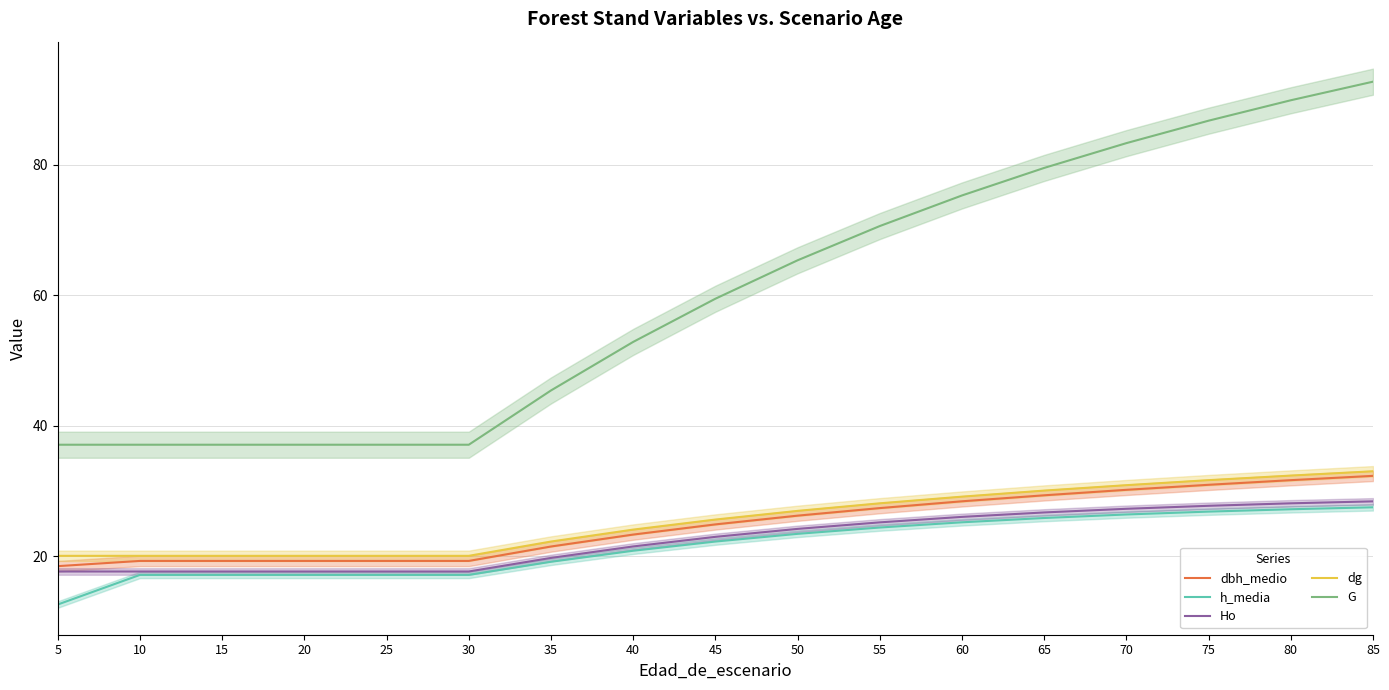

List the series in order of their peak value, lowest first.

h_media, Ho, dbh_medio, dg, G